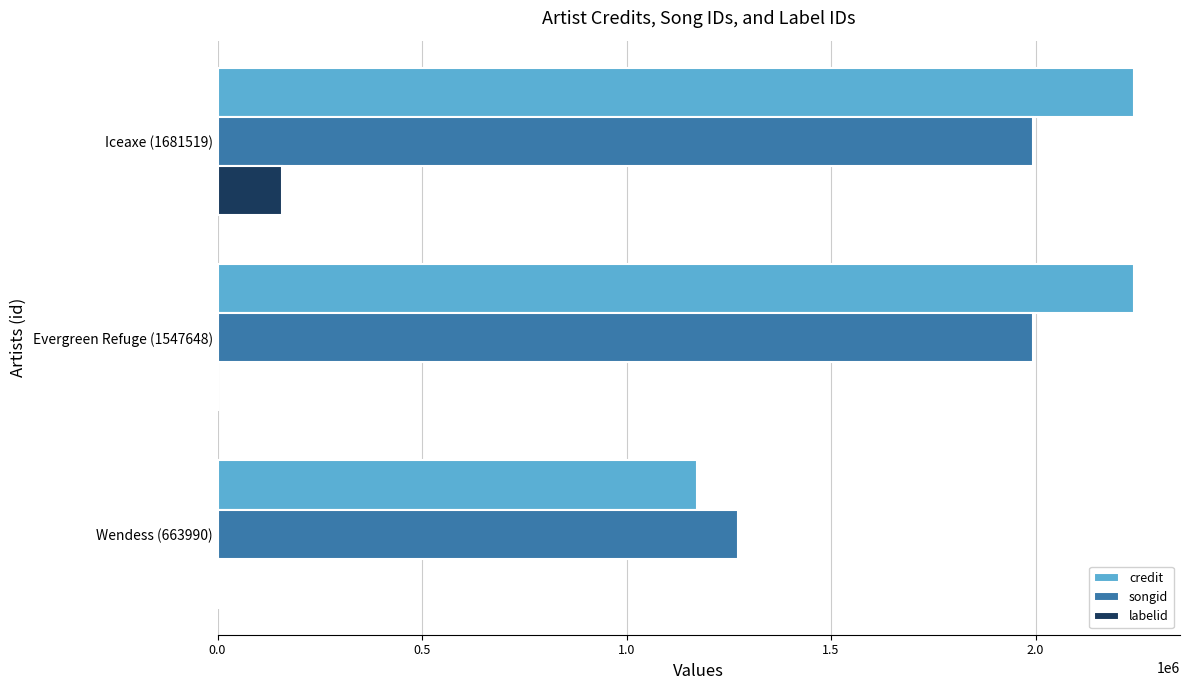

Is it true that songid equals 1279784 at Iceaxe (1681519)?

False